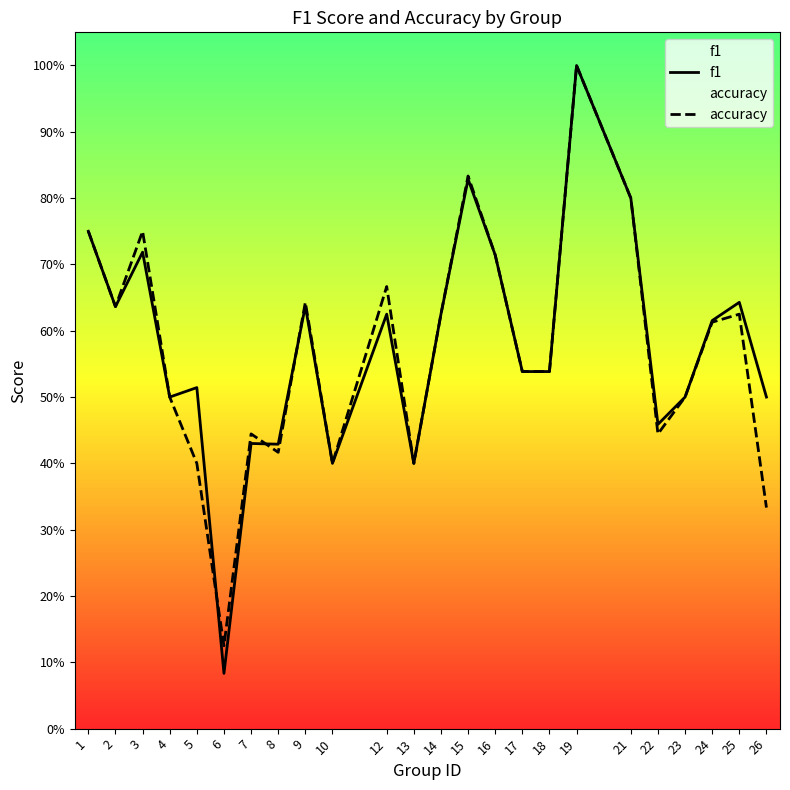

Which series changed the most between 9 and 10?

accuracy